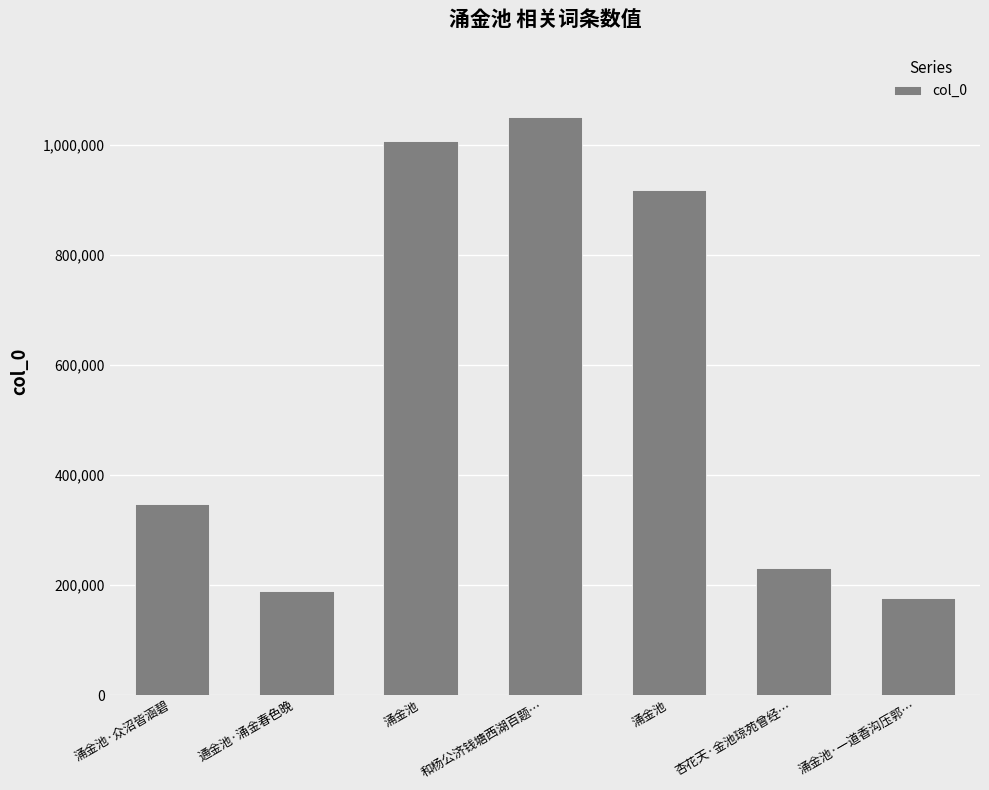

Reading left to right, what are all the values shown in this chart?

348040	188860	1007307	1051048	917939	231418	177146